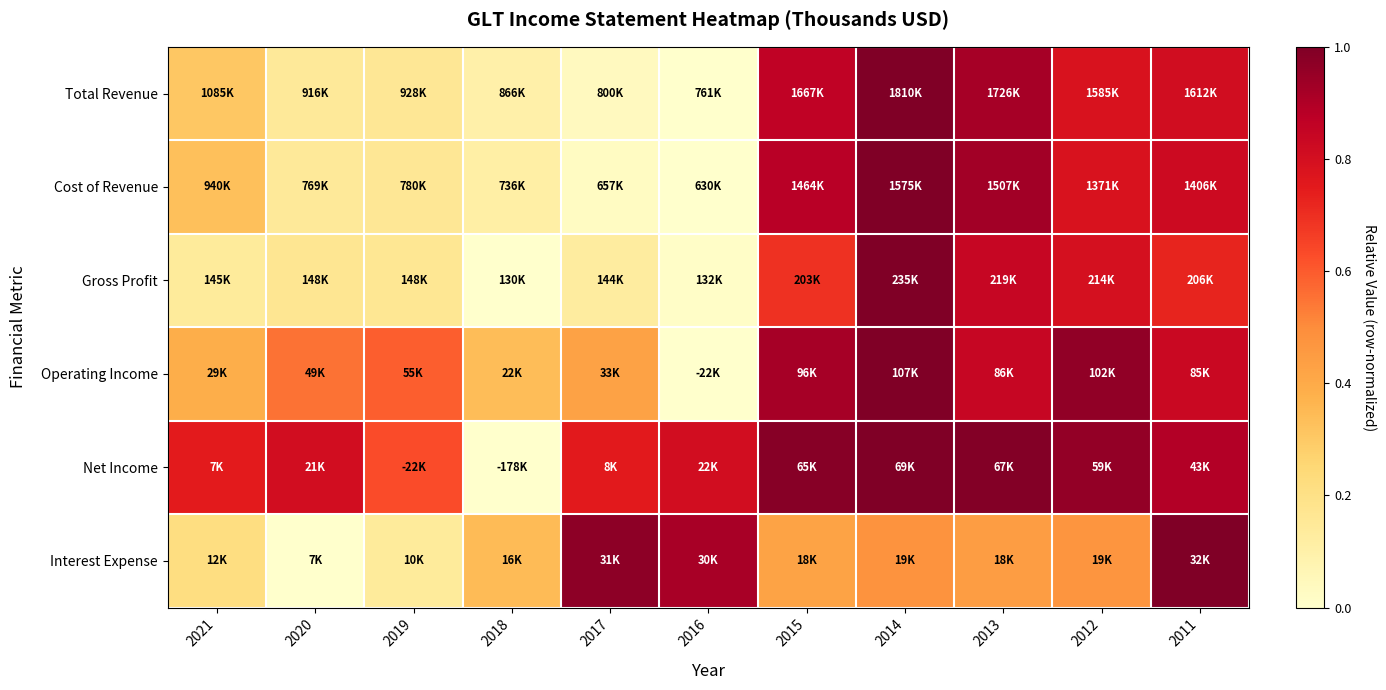

Reading left to right, transcribe all the data shown in this chart.

Total Revenue: 2021=0.3	2020=0.1	2019=0.2	2018=0.1	2017=0.0	2016=0.0	2015=0.9	2014=1.0	2013=0.9	2012=0.8	2011=0.8
Cost of Revenue: 2021=0.3	2020=0.1	2019=0.2	2018=0.1	2017=0.0	2016=0.0	2015=0.9	2014=1.0	2013=0.9	2012=0.8	2011=0.8
Gross Profit: 2021=0.1	2020=0.2	2019=0.2	2018=0.0	2017=0.1	2016=0.0	2015=0.7	2014=1.0	2013=0.8	2012=0.8	2011=0.7
Operating Income: 2021=0.4	2020=0.6	2019=0.6	2018=0.3	2017=0.4	2016=0.0	2015=0.9	2014=1.0	2013=0.8	2012=1.0	2011=0.8
Net Income: 2021=0.7	2020=0.8	2019=0.6	2018=0.0	2017=0.8	2016=0.8	2015=1.0	2014=1.0	2013=1.0	2012=1.0	2011=0.9
Interest Expense: 2021=0.2	2020=0.0	2019=0.1	2018=0.3	2017=1.0	2016=0.9	2015=0.4	2014=0.5	2013=0.4	2012=0.5	2011=1.0